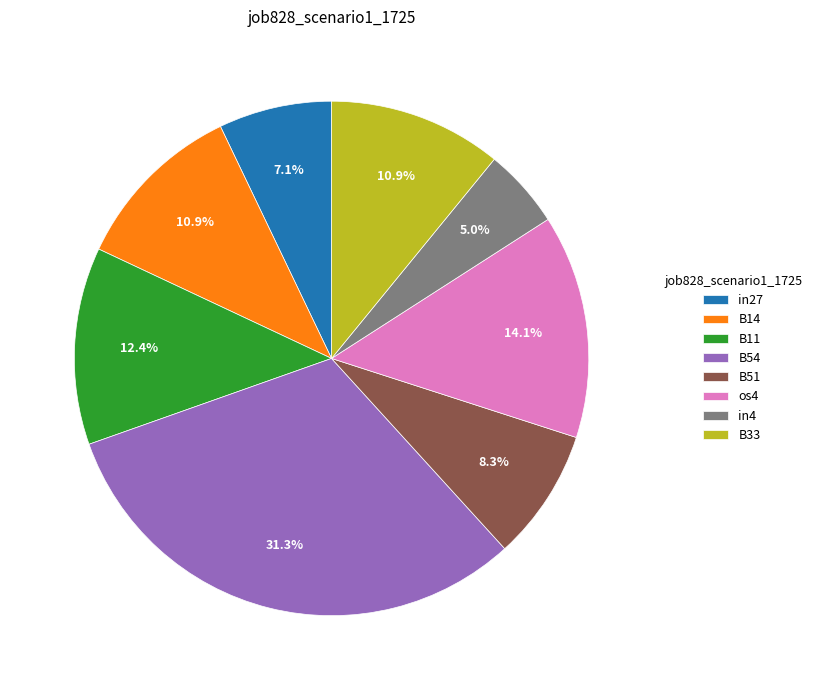

Combined, what portion of the pie is B14 and B11?

23.3%